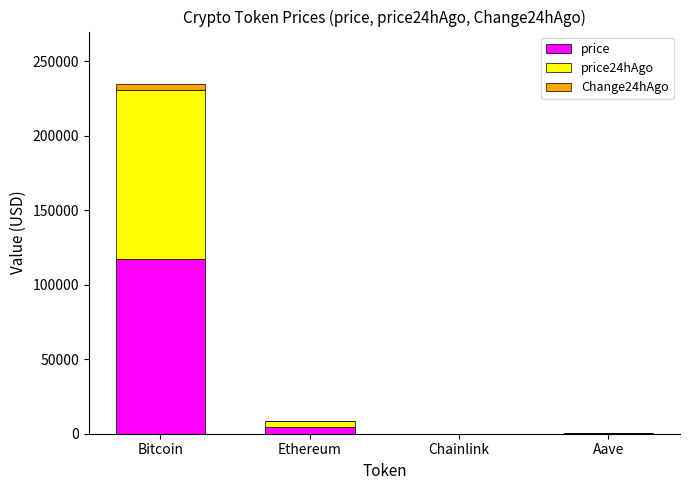

At which category is the sum across all series the highest?

Bitcoin